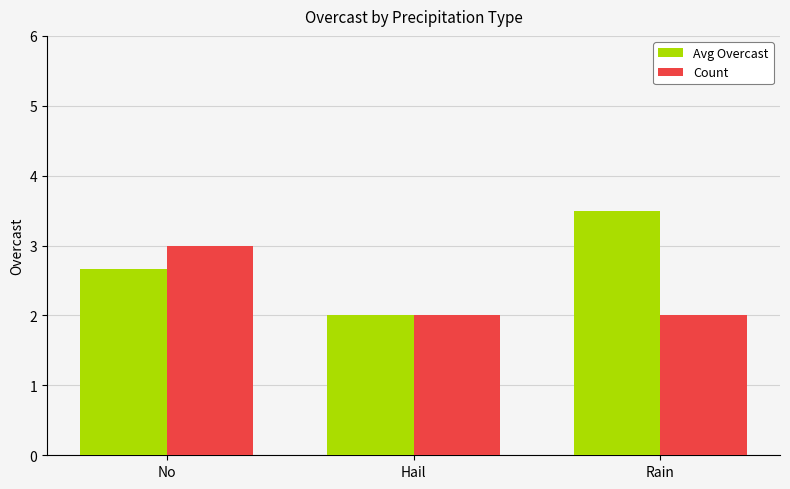

Between No and Hail, which series saw the biggest shift?

Count